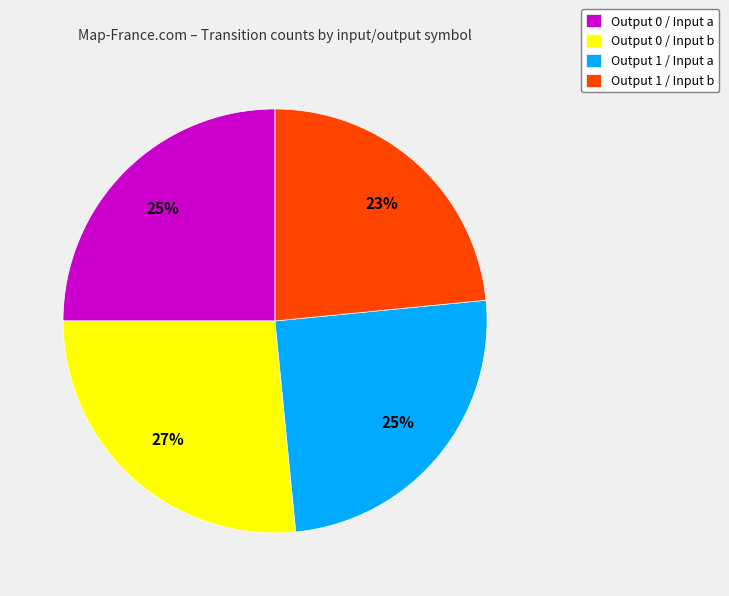

Which category has the biggest portion of the pie?

Output 0 / Input b